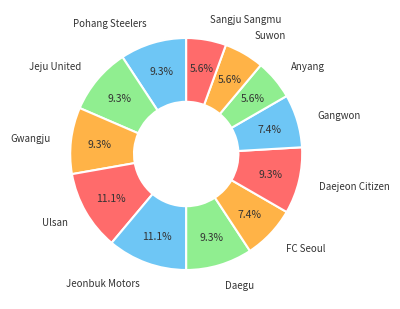

Is there a majority slice in this chart?

No